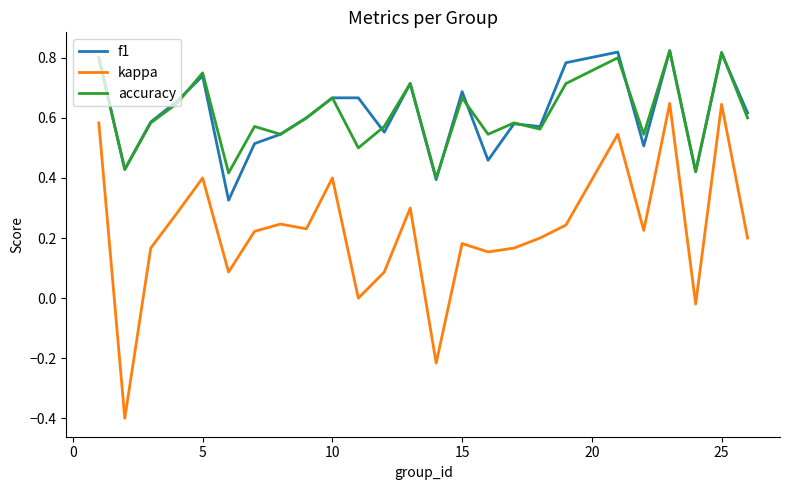

True or false: f1 and kappa cross at least once.

False